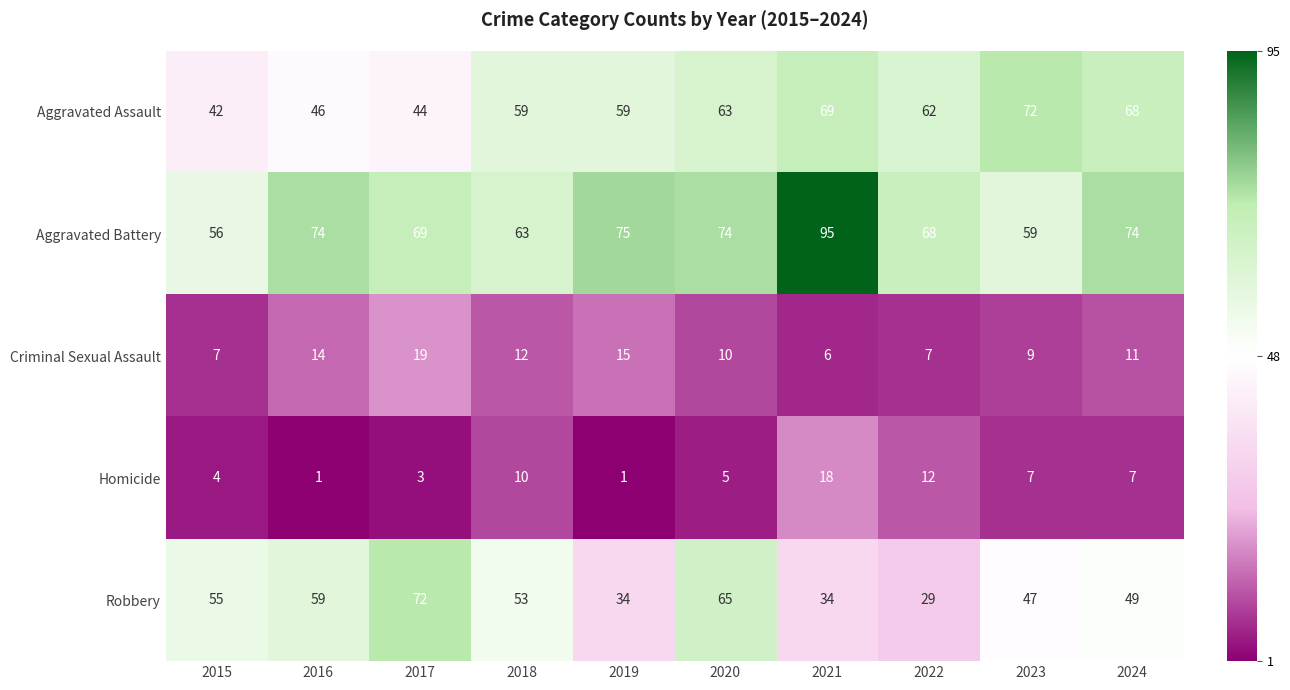

At 2018, list the series in order from largest to smallest.

Aggravated Battery, Aggravated Assault, Robbery, Criminal Sexual Assault, Homicide